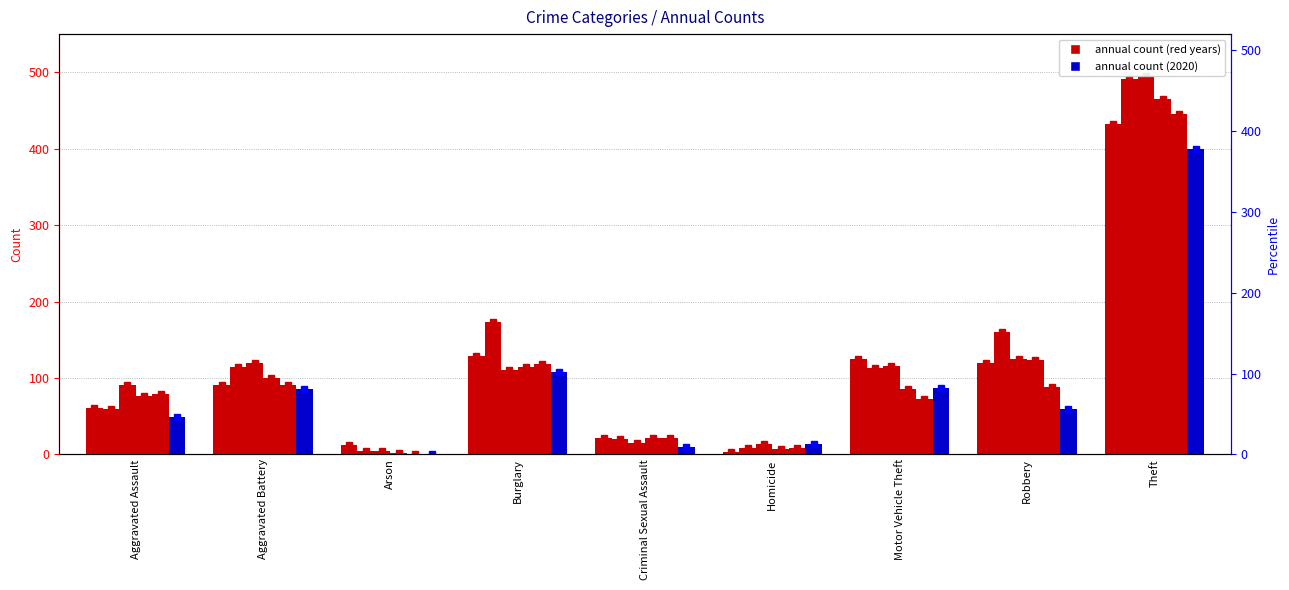

At which label does 2018 reach its minimum?

Arson